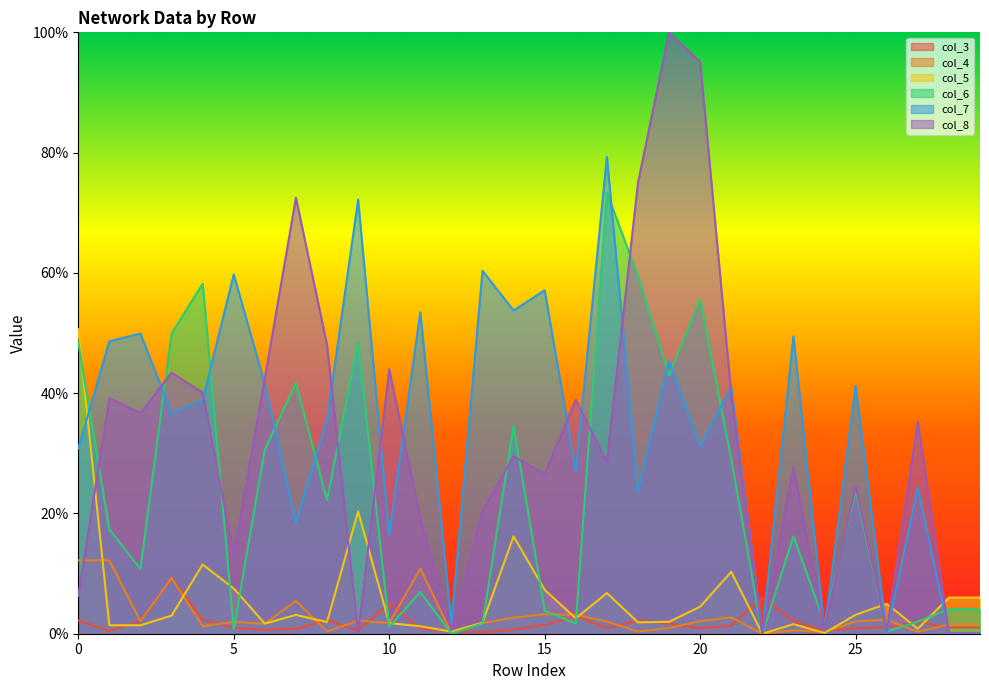

Does the chart display data point markers on the line(s)?

No